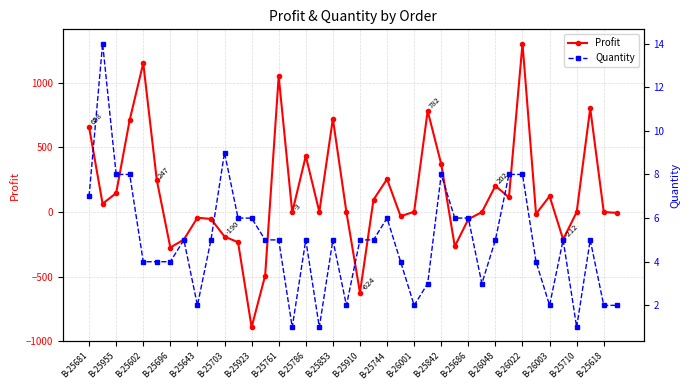

In Quantity, how many points are lower than both neighbors (excluding endpoints)?

8